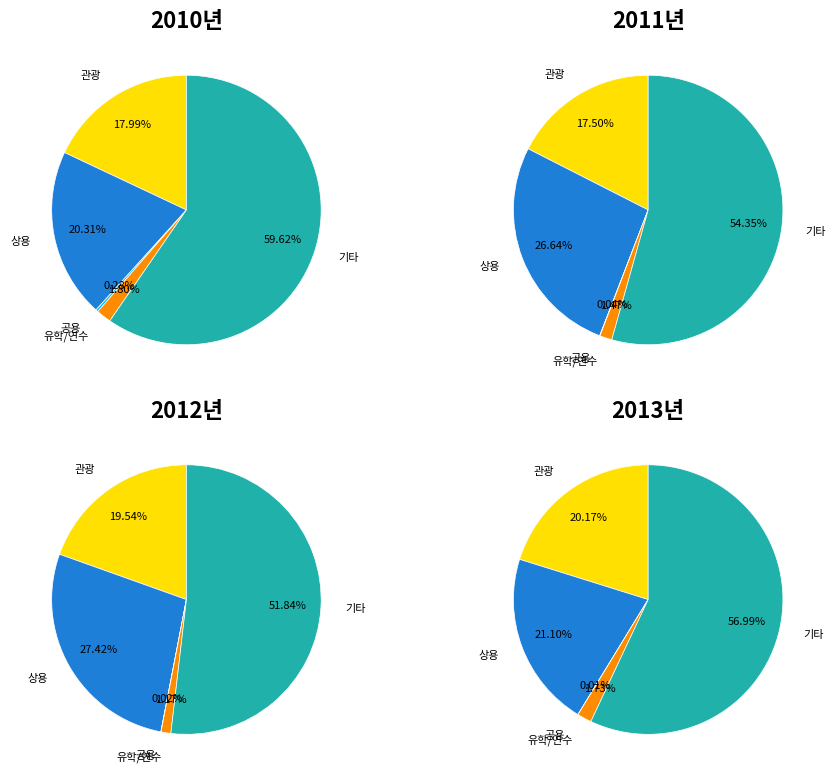

Does 0 account for over 50% of the chart?

No